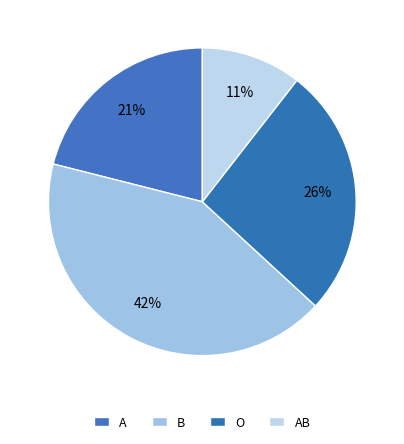

Combined, do AB and O account for over 50%?

No